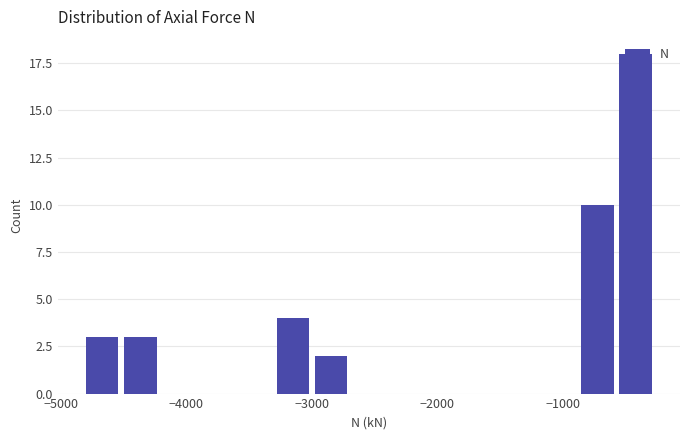

Read against the x-axis, roughly where is the centre of the tallest bar?

-400